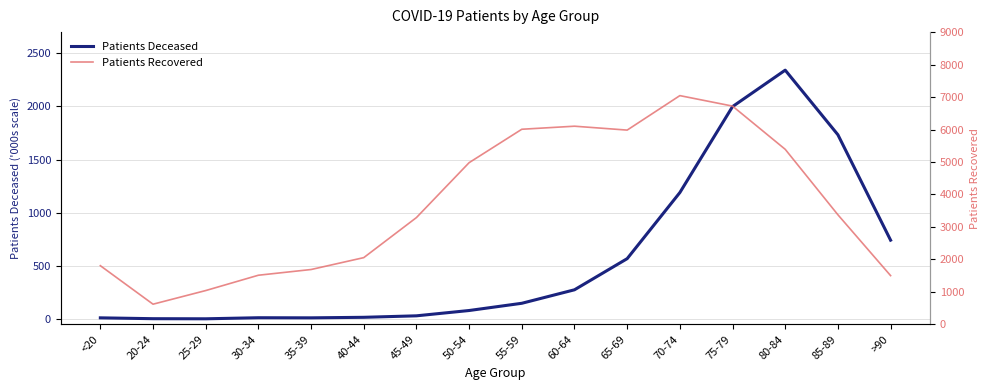

At how many categories does at least one series exceed 2914?

9